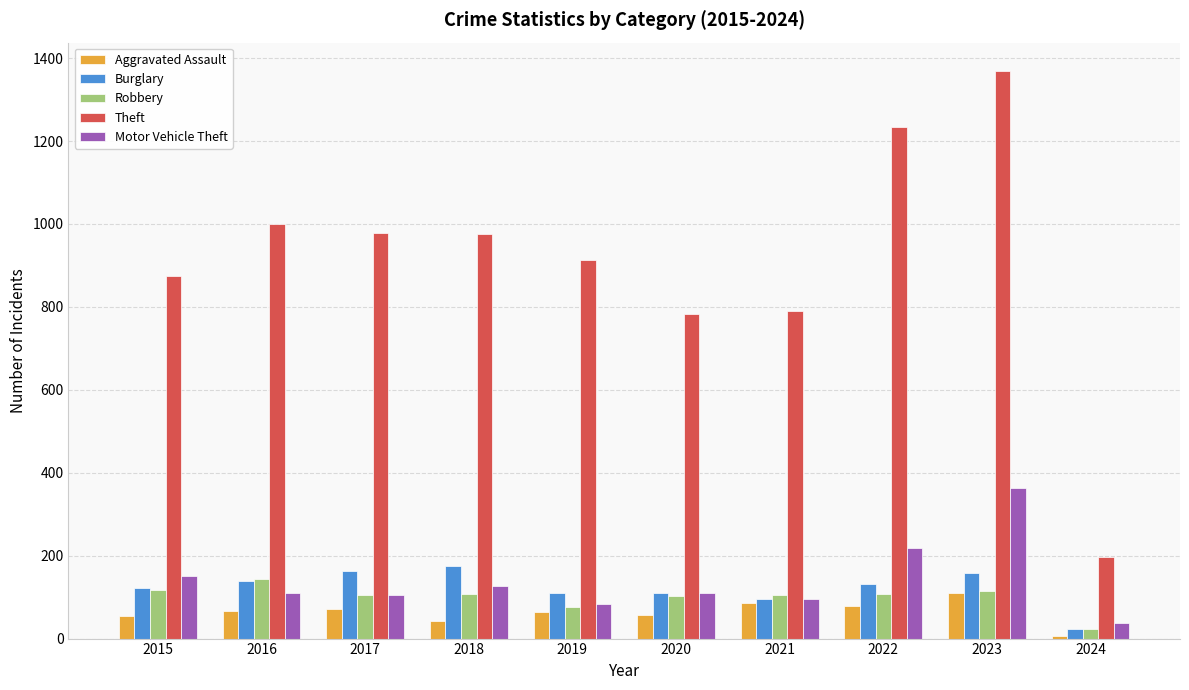

What is the difference between the Aggravated Assault values at 2024 and 2022?

71